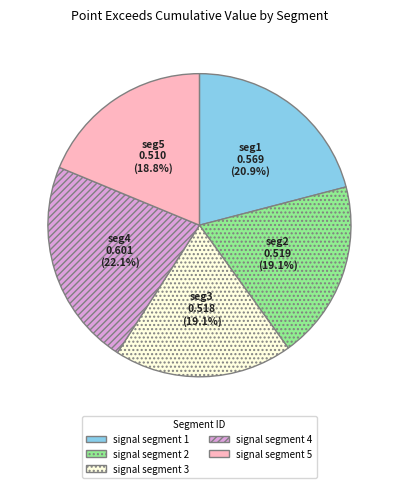

To the nearest percent, what is the average slice percentage?

20%